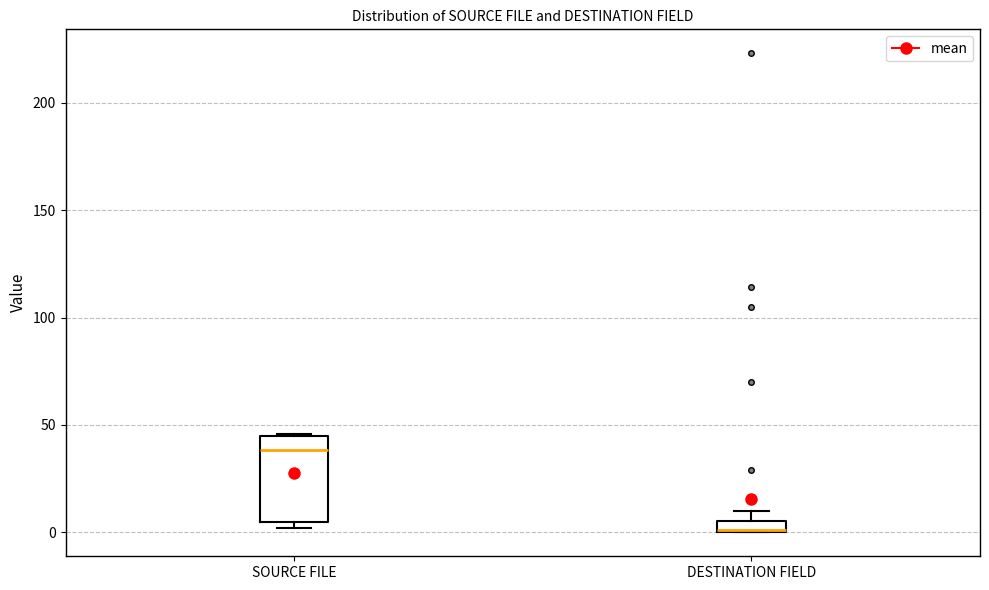

Comparing the boxes themselves (not the whiskers), which one is the tallest?

SOURCE FILE